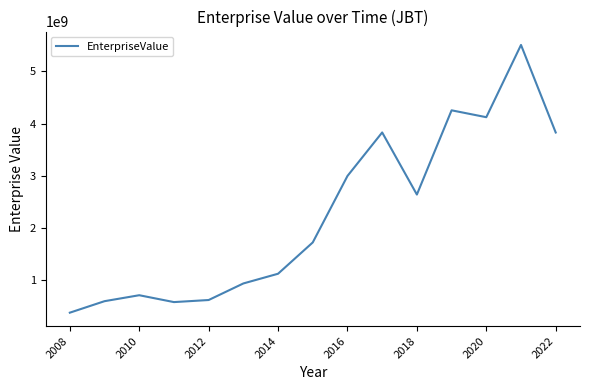

What is the greatest value displayed?

5509520000